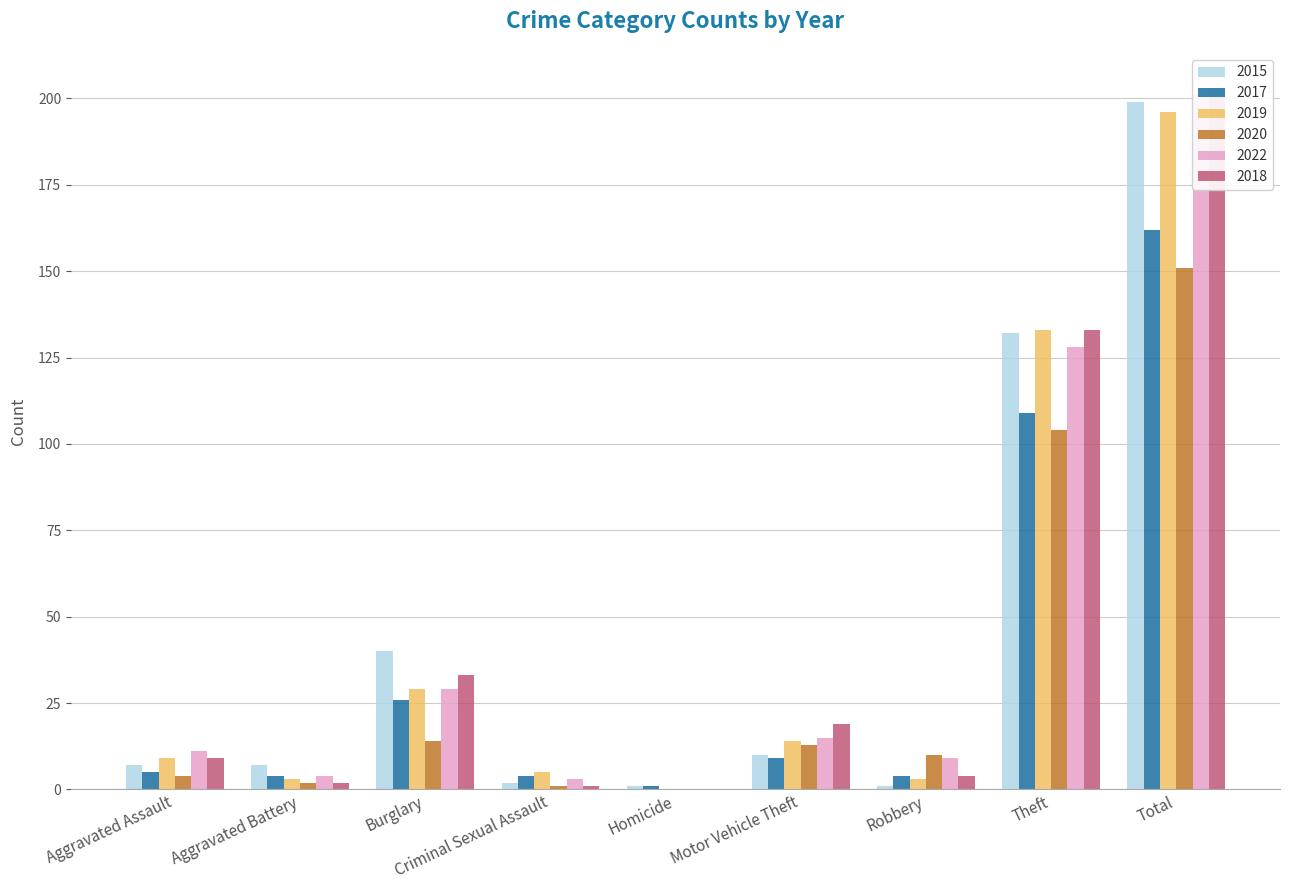

What position from the right is Theft?

2